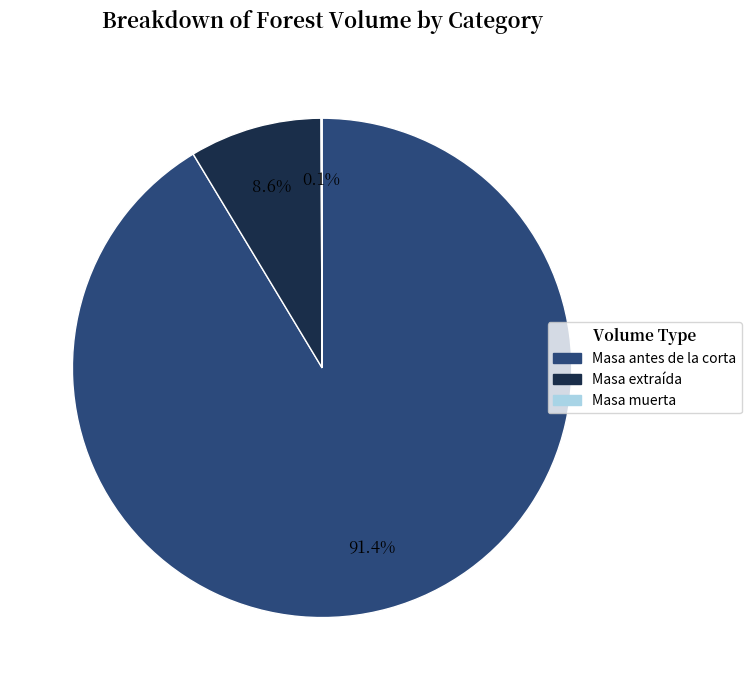

Between Masa extraída and Masa antes de la corta, which is larger?

Masa antes de la corta